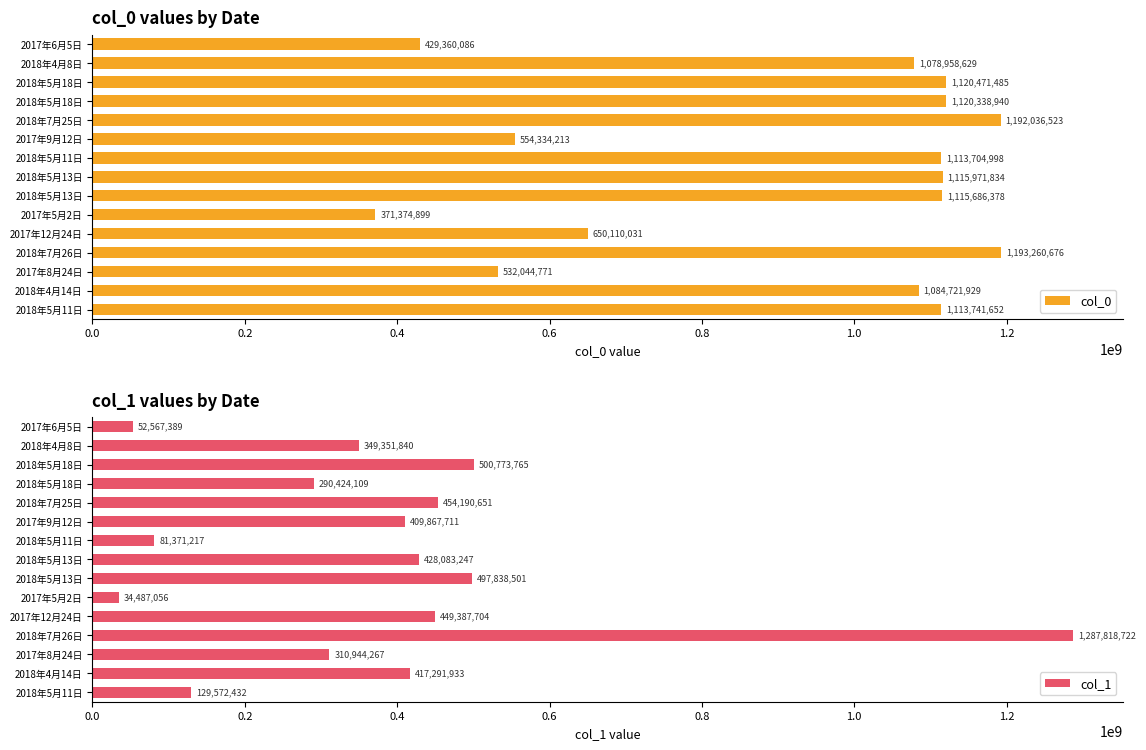

Reading right to left, what are all the values shown in this chart?

col_0: 1113741652	1084721929	532044771	1193260676	650110031	371374899	1115686378	1115971834	1113704998	554334213	1192036523	1120338940	1120471485	1078958629	429360086
col_1: 129572432	417291933	310944267	1287818722	449387704	34487056	497838501	428083247	81371217	409867711	454190651	290424109	500773765	349351840	52567389